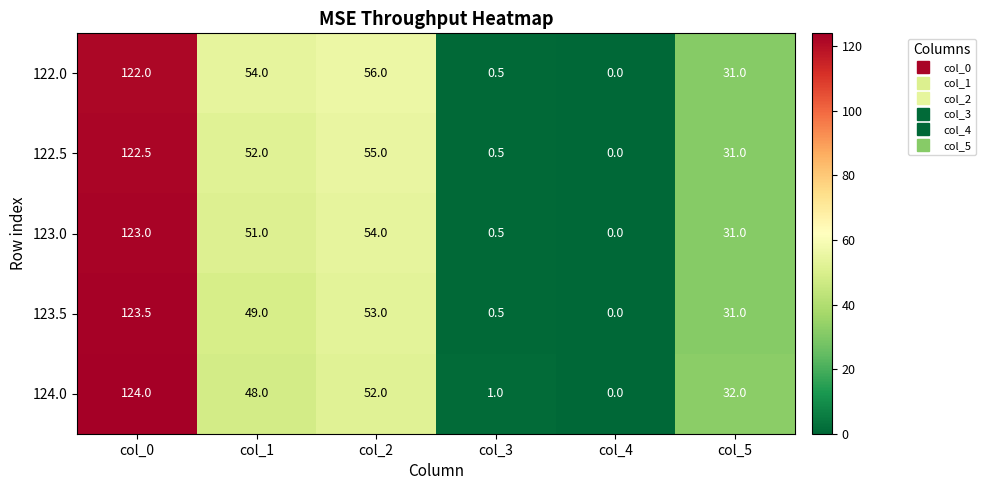

How many values in the 124.0 series are below 48?

3